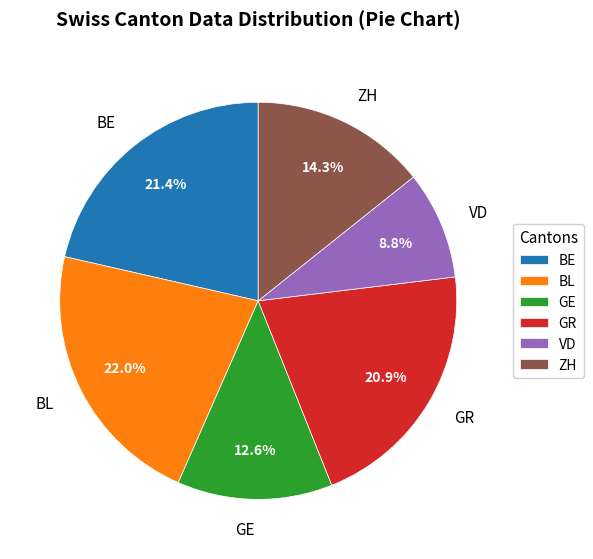

Is there a majority slice in this chart?

No